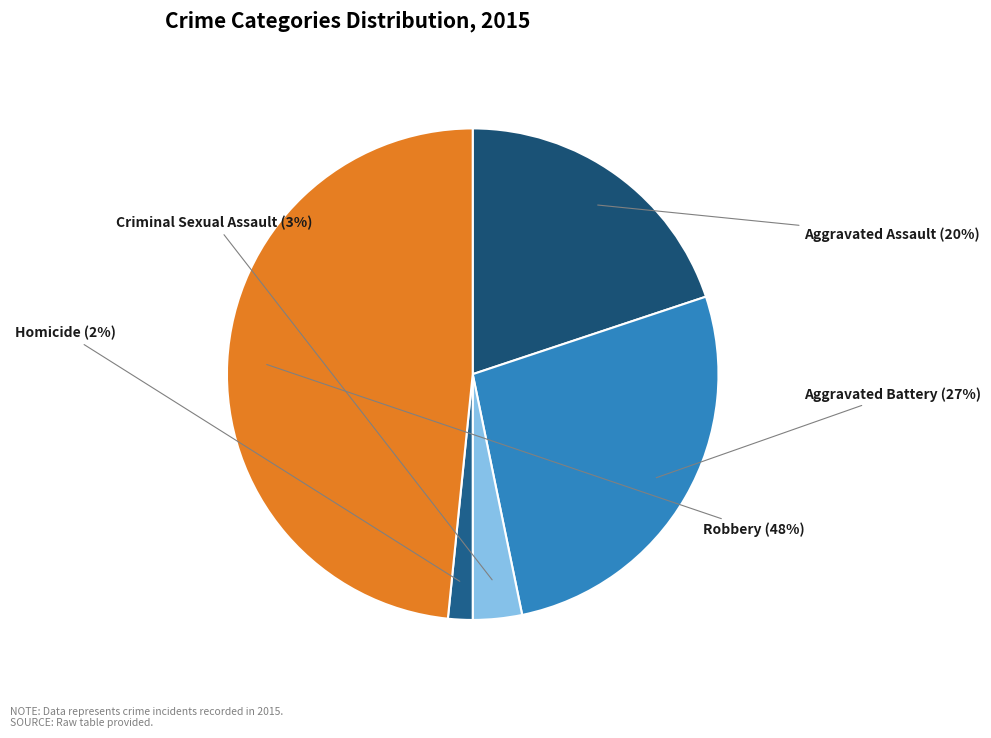

To the nearest percent, what is the average slice percentage?

20%